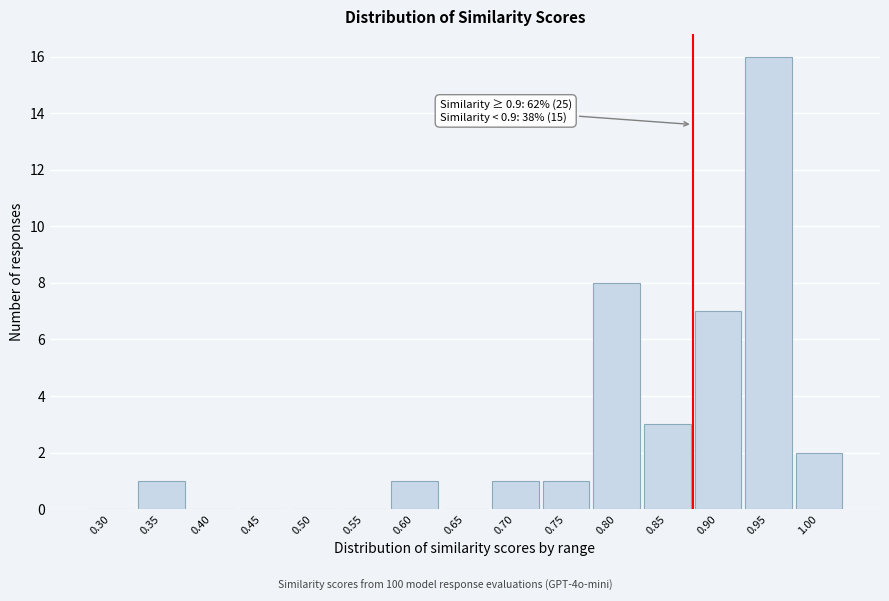

Reading left to right, list all the values displayed in this chart.

0.30=0	0.35=1	0.40=0	0.45=0	0.50=0	0.55=0	0.60=1	0.65=0	0.70=1	0.75=1	0.80=8	0.85=3	0.90=7	0.95=16	1.00=2